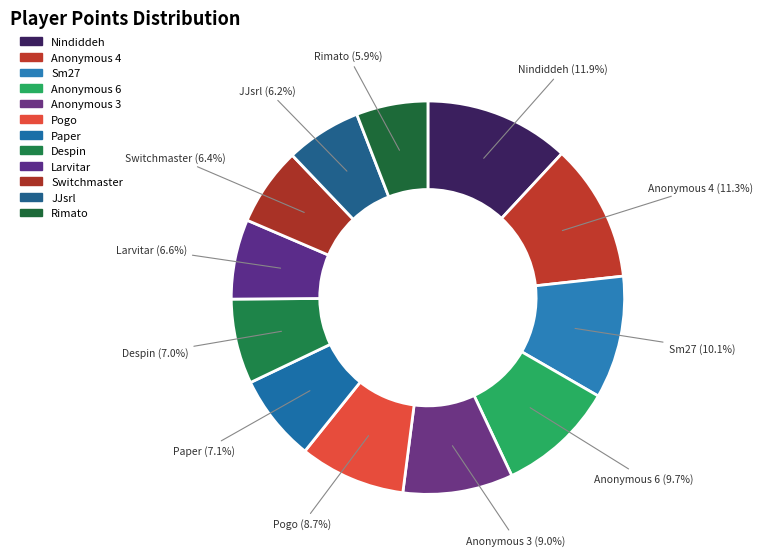

Which slice is the largest?

Nindiddeh